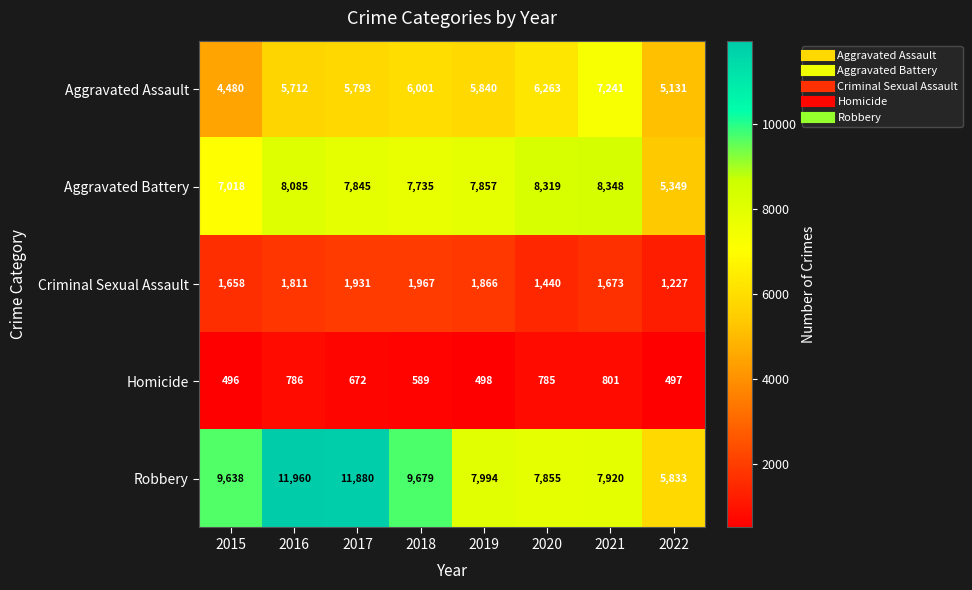

True or false: Homicide has a value of 889 at 2018.

False